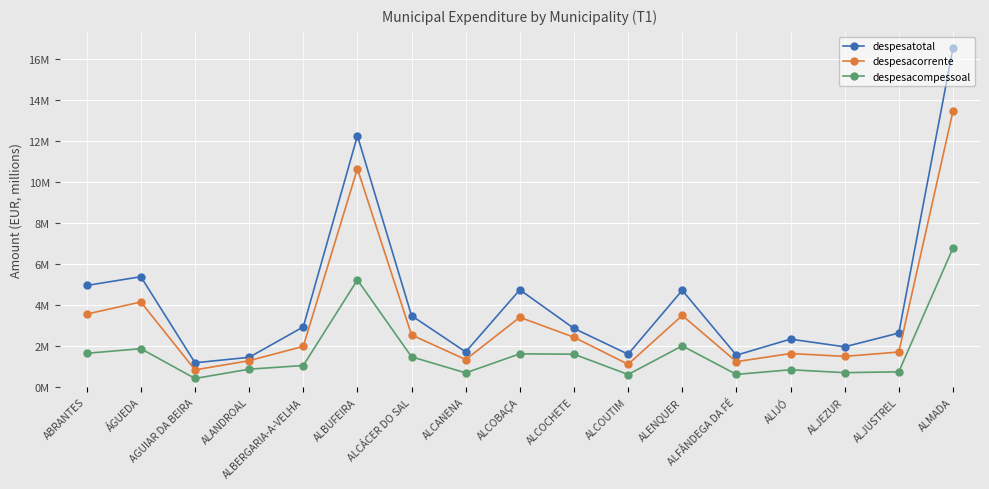

What are all the series names shown in the legend?

despesatotal, despesacorrente, despesacompessoal